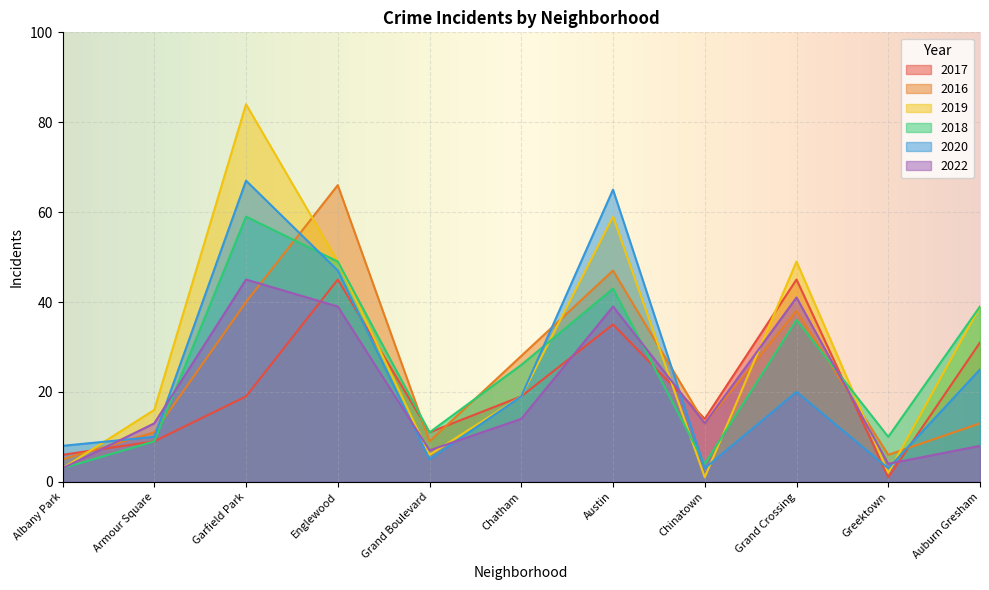

What are all the series names shown in the legend?

2017, 2016, 2019, 2018, 2020, 2022